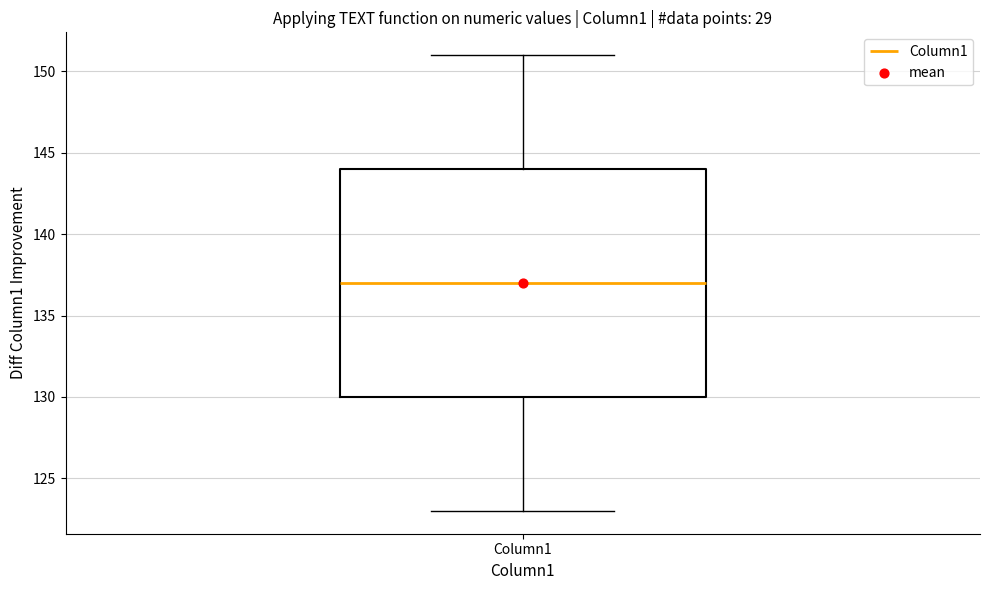

Where does the lower whisker of the box for Column1 end on the y-axis? The values are not printed on the chart, so give them approximately, as read against the axis.

123